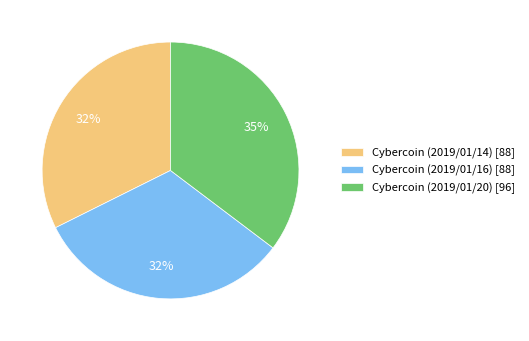

Do Cybercoin (2019/01/14) [88] and Cybercoin (2019/01/16) [88] together represent more than half of the pie?

Yes